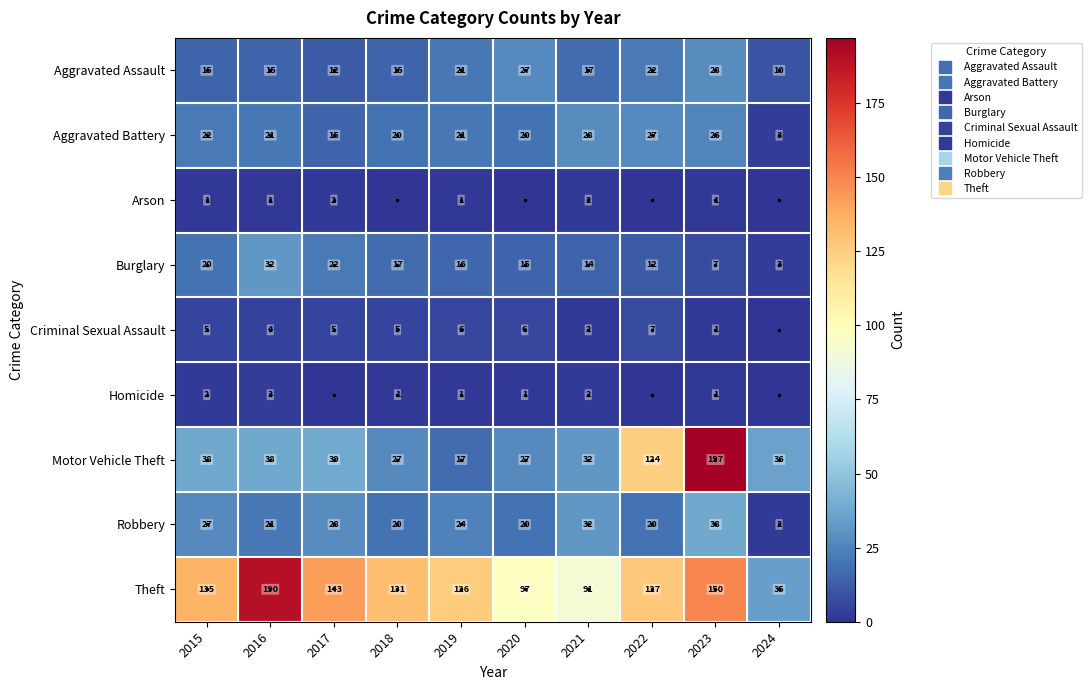

What is the difference between the second highest and second lowest values in the Homicide series?

2